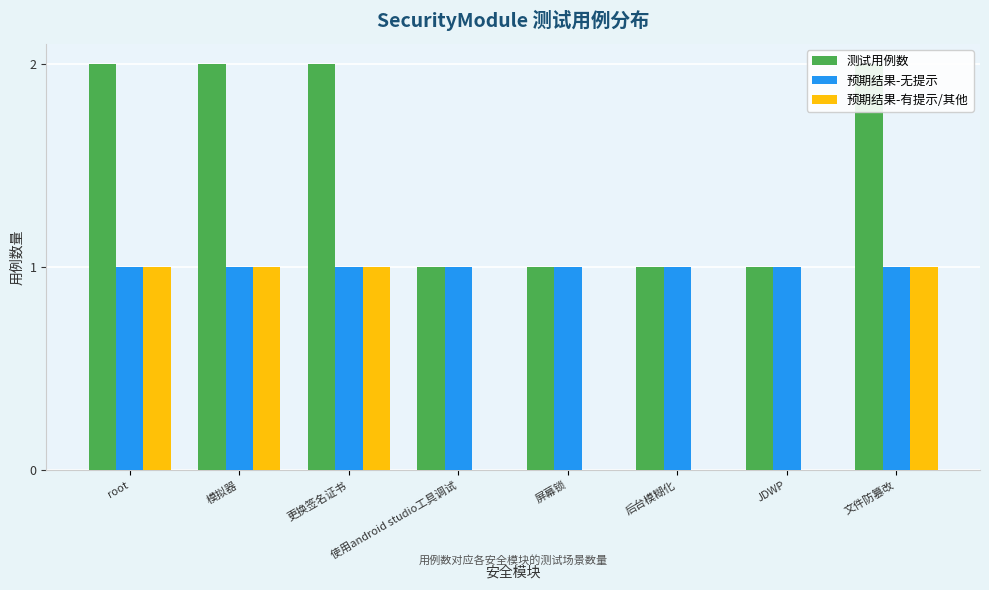

At 模拟器, list the series in order from largest to smallest.

测试用例数, 预期结果-无提示, 预期结果-有提示/其他